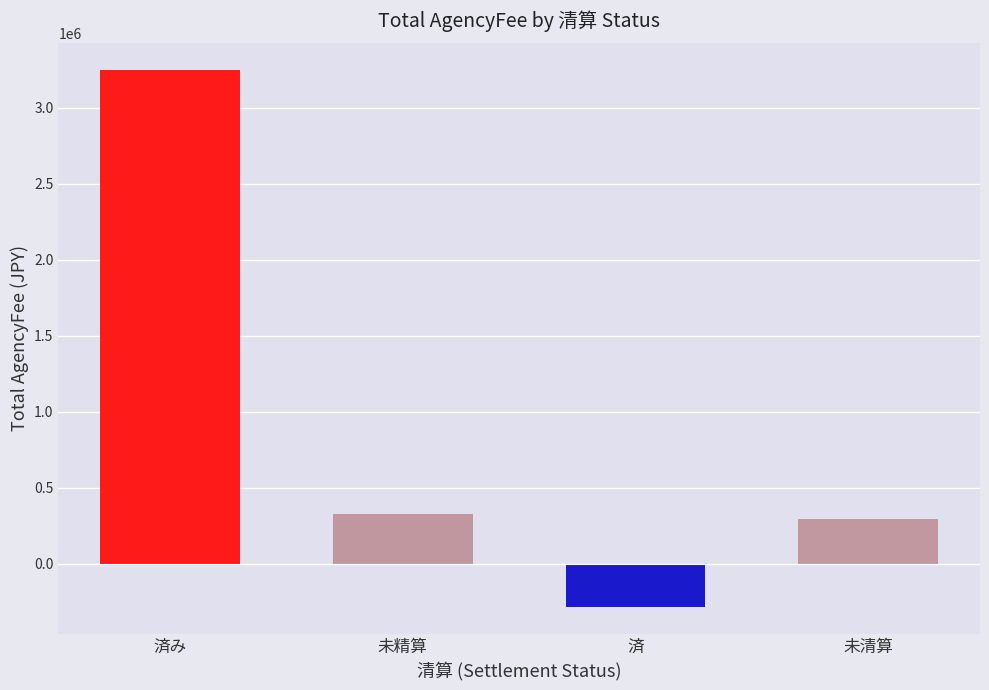

The chart shows a value of 325000 at 未精算. True or false?

True